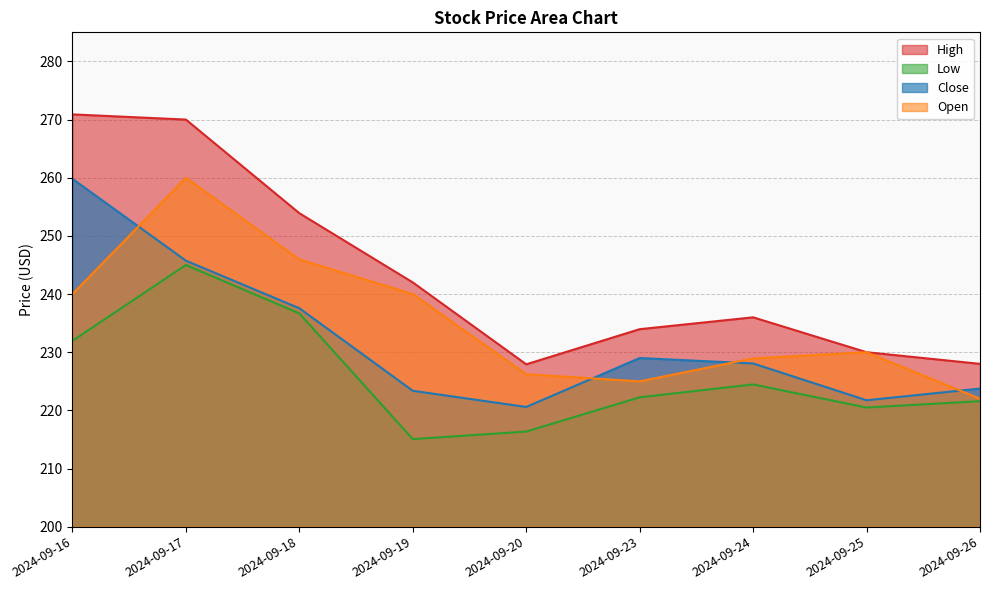

What is the sum of all Low values?

2033.8